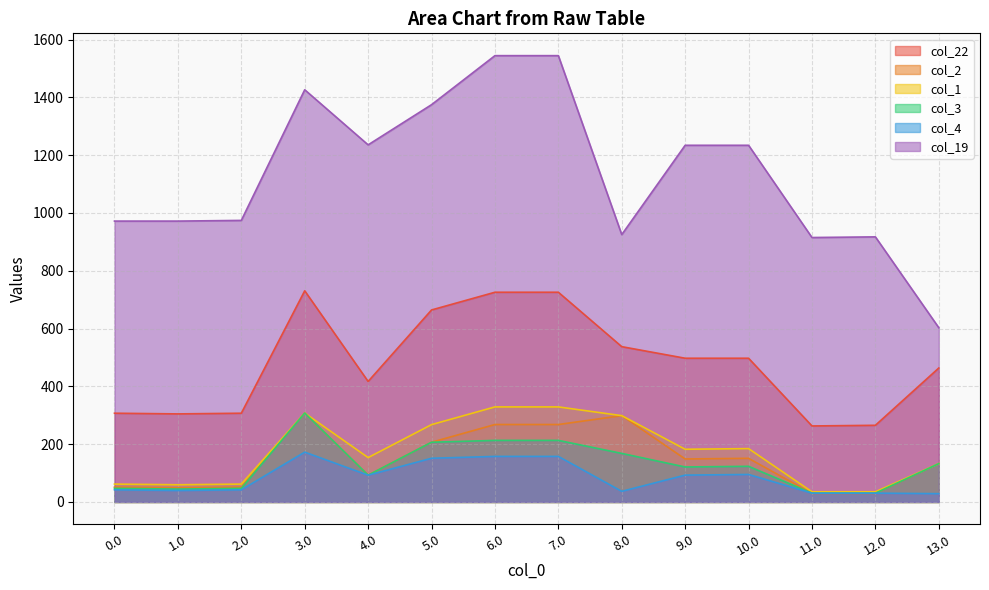

Where is the first local minimum for col_22?

1.0